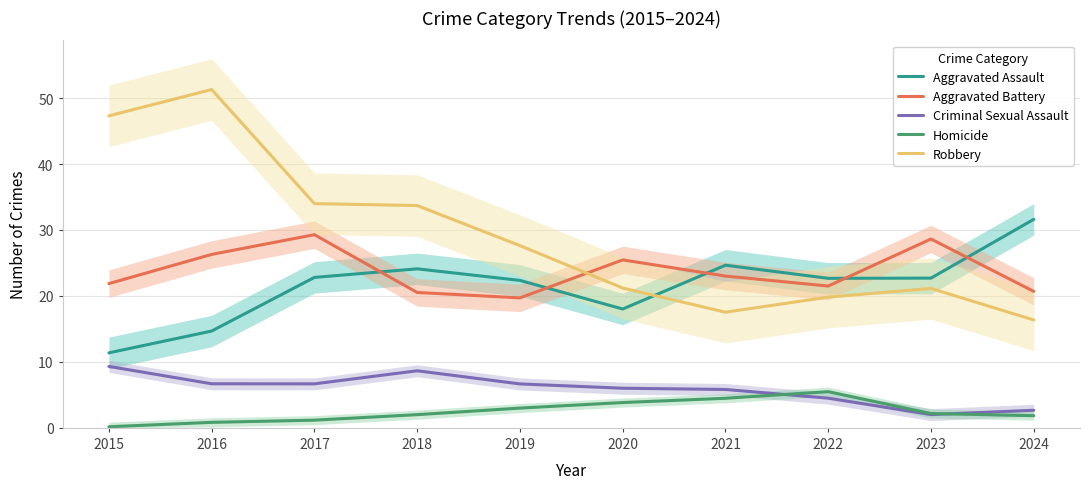

The Aggravated Assault series shows 7.6 at 2019. True or false?

False